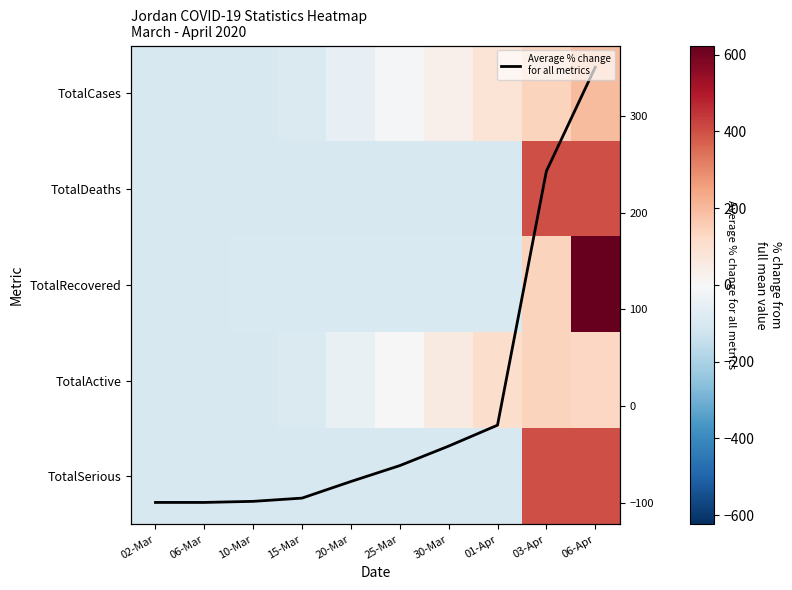

Which category has the lowest value across all series?

02-Mar